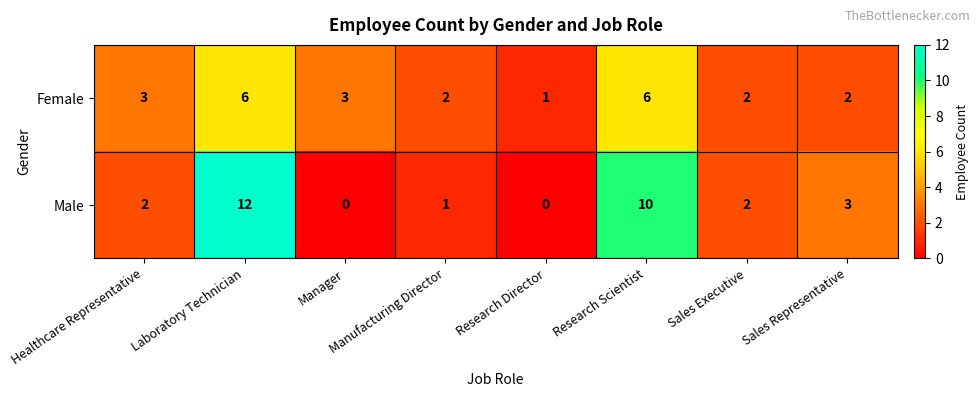

Which series changed the most between Laboratory Technician and Research Scientist?

Male